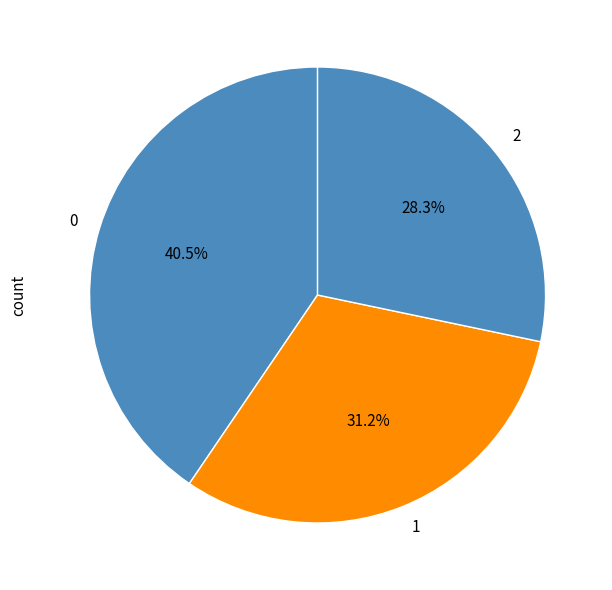

Which slice is the smallest?

2